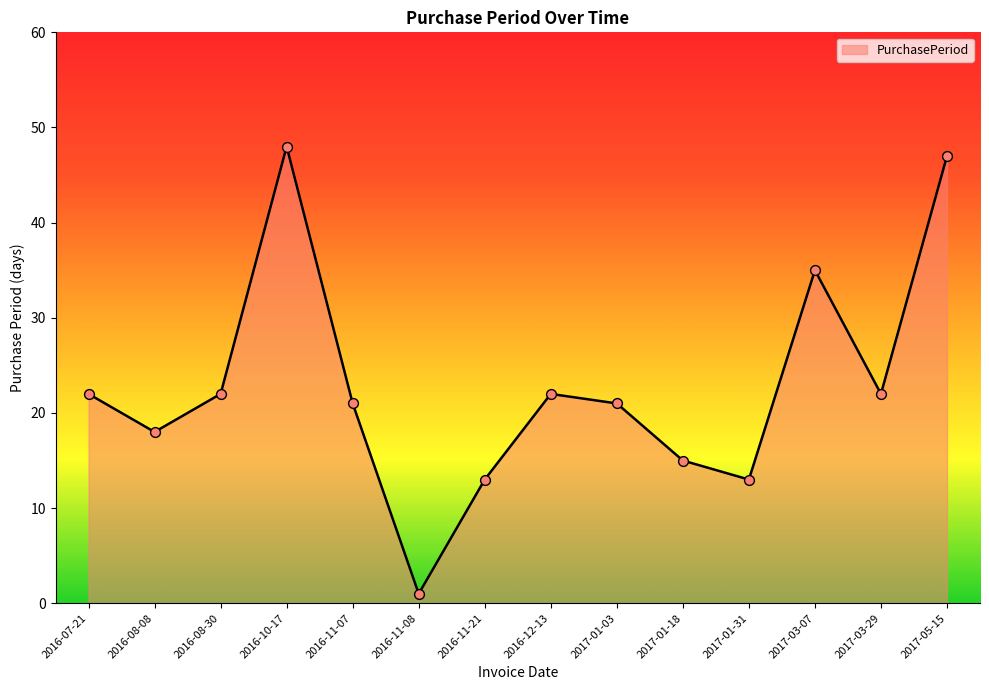

What is the change in value from 2016-08-30 to 2016-11-21?

-9